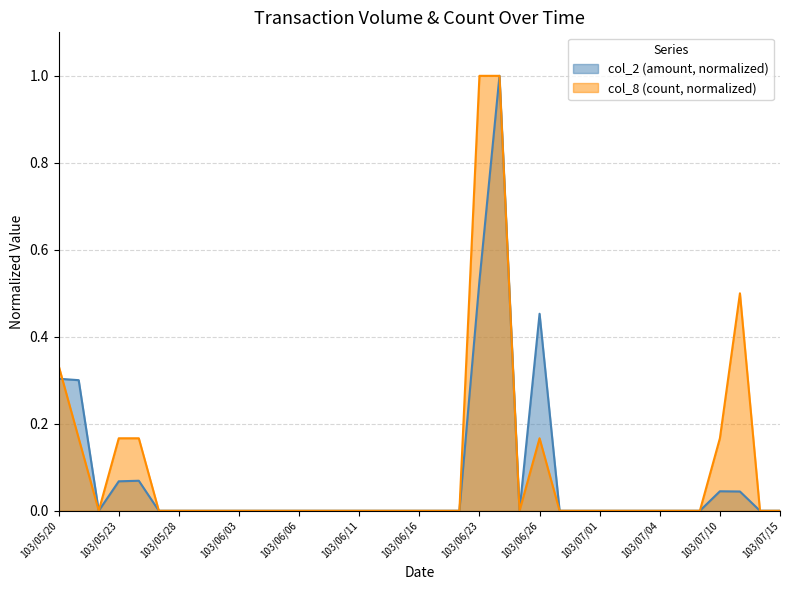

Between 103/06/06 and 103/06/16, which series saw the biggest shift?

col_2